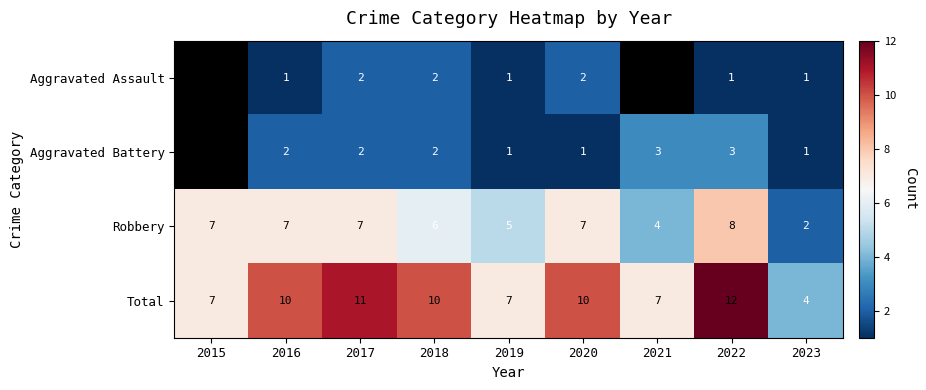

At which label does Total reach its minimum?

2023